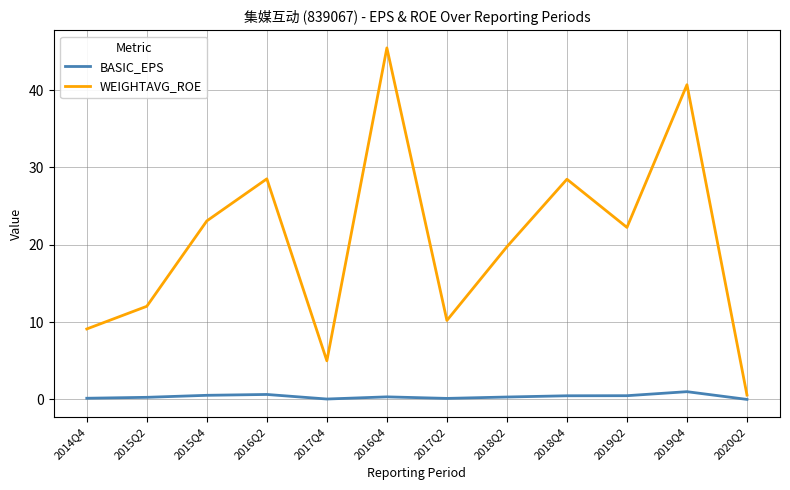

What is the approximate value of WEIGHTAVG_ROE at 2018Q4?

28.5